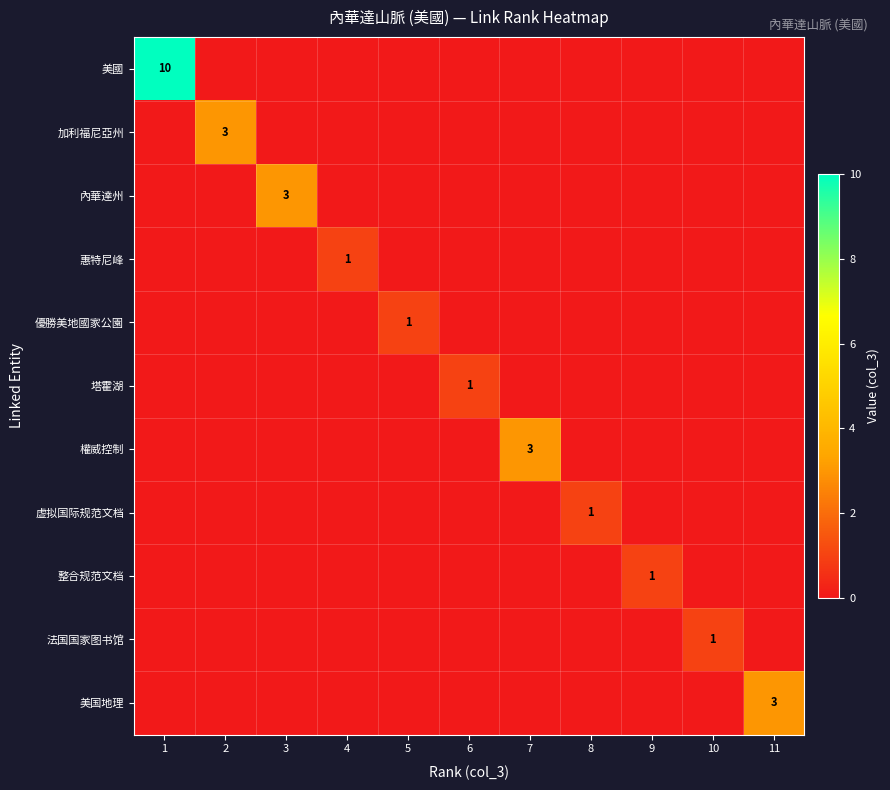

True or false: 整合规范文档 has a value of 1 at 9.

True